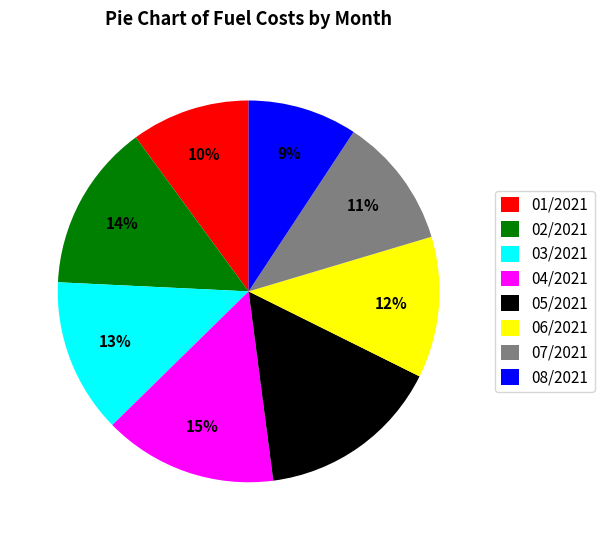

Is the sum of 07/2021 and 02/2021 greater than half?

No